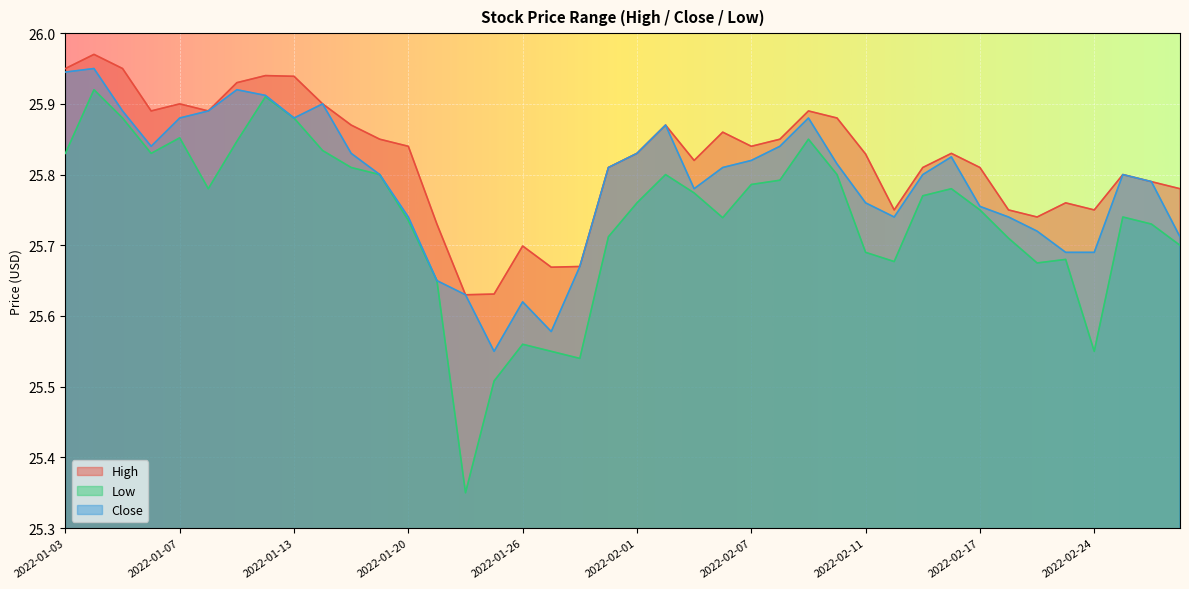

What is the label of the 19th point from the left?

2022-01-28